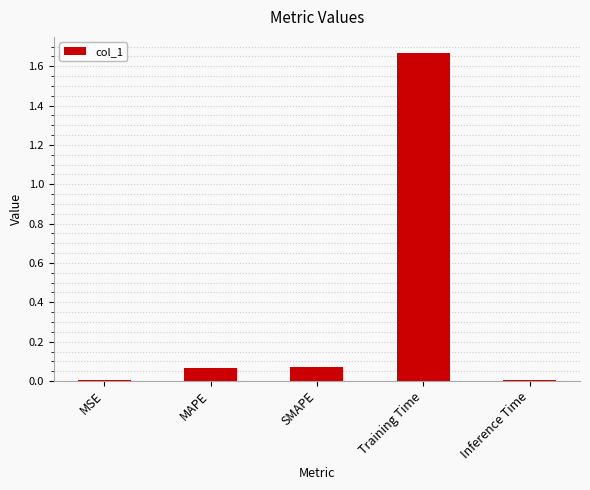

The chart shows a value of 2.5 at Training Time. True or false?

False